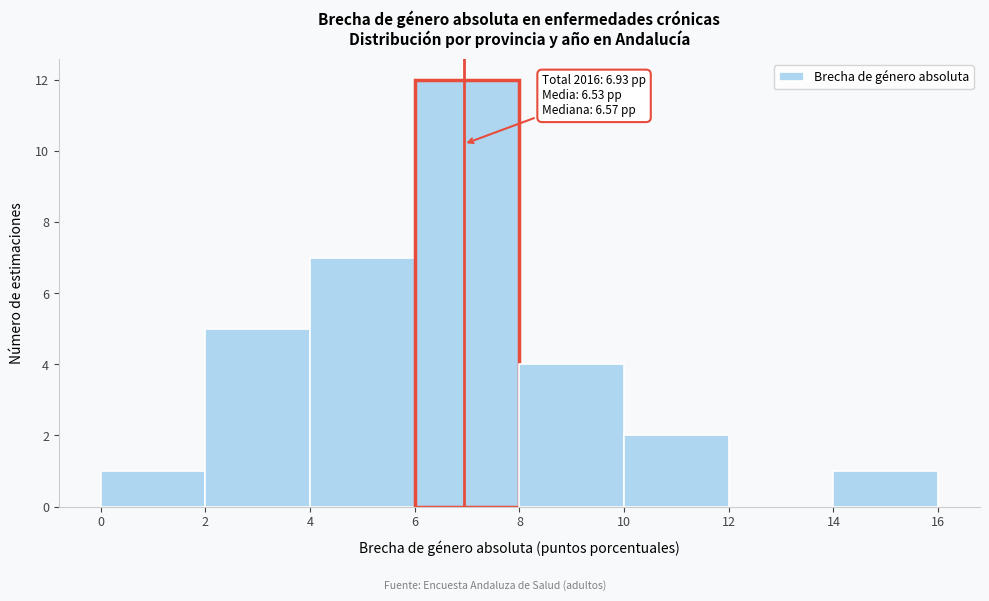

Over which range of the x-axis is the bar tallest?

6 to 8